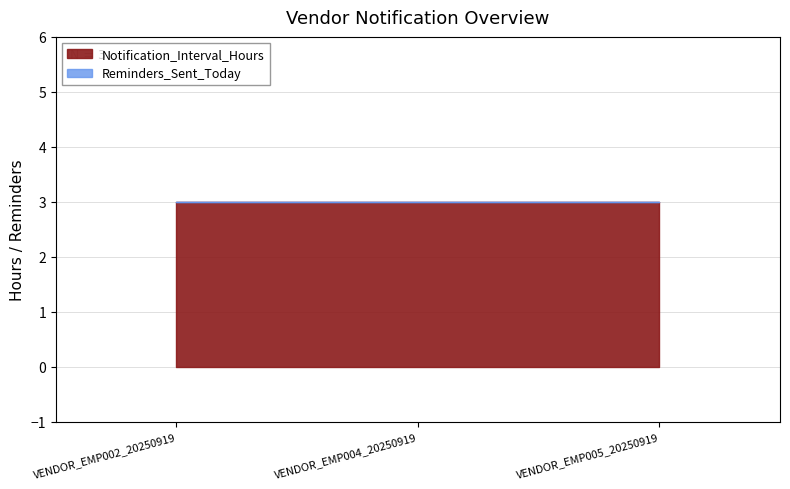

True or false: Notification_Interval_Hours has a value of 3 at VENDOR_EMP004_20250919.

True